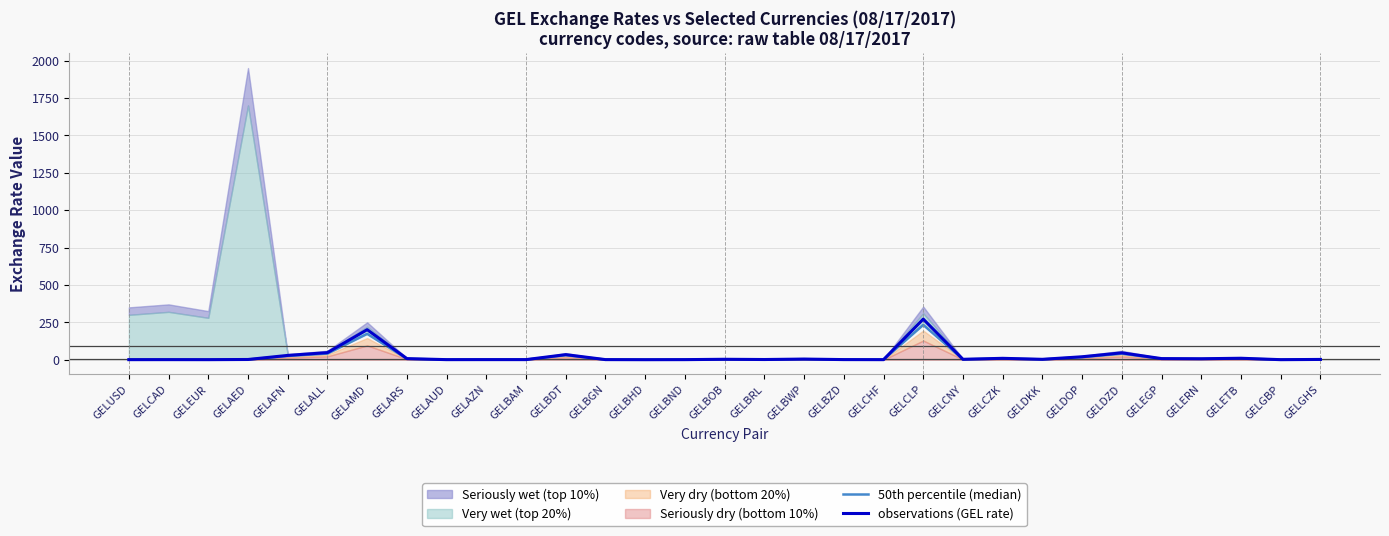

What is the sum of the 50th percentile (median) values at GELGHS and GELBAM?

2.2